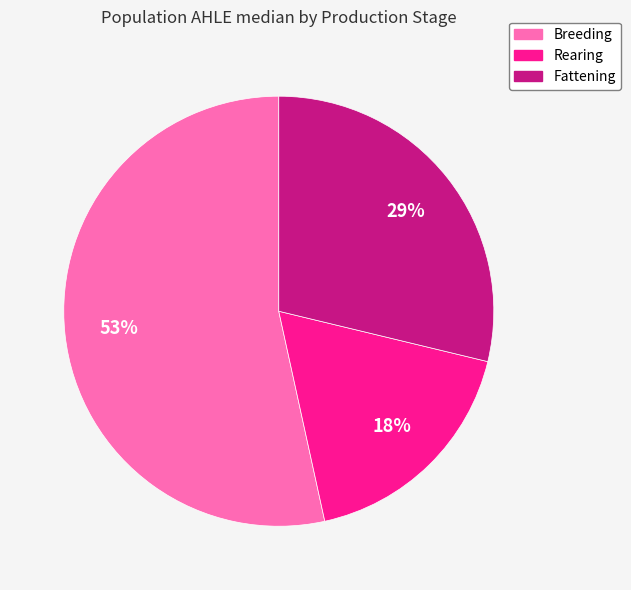

Do Rearing and Fattening together represent more than half of the pie?

No